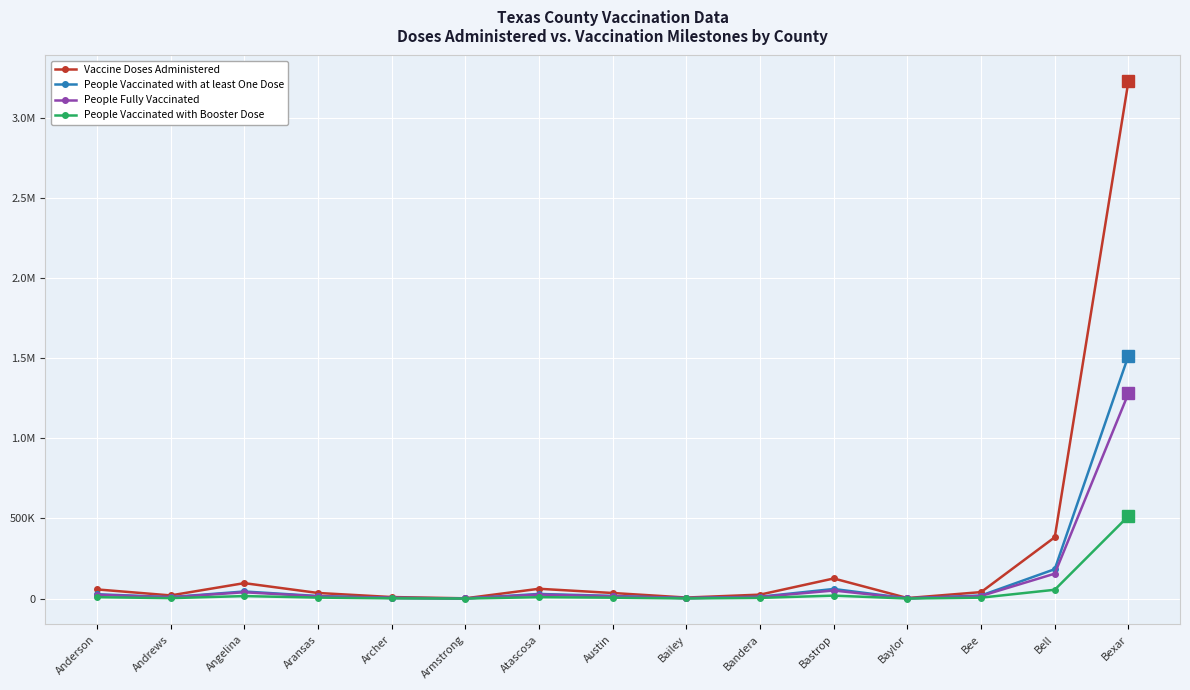

What are all the series names shown in the legend?

Vaccine Doses Administered, People Vaccinated with at least One Dose, People Fully Vaccinated, People Vaccinated with Booster Dose